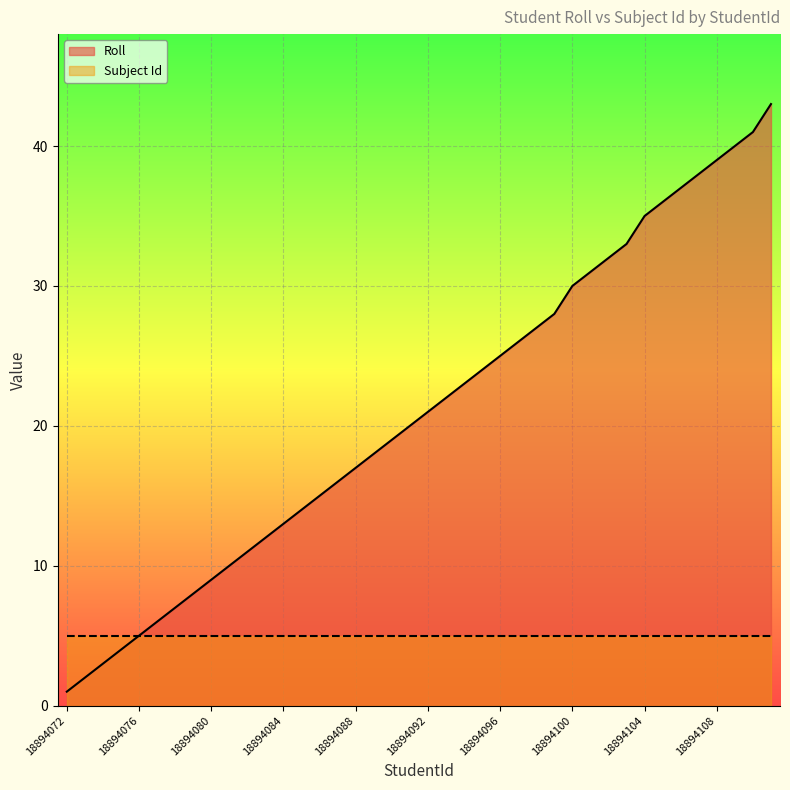

List the series in order of their overall mean, highest first.

Roll, Subject Id